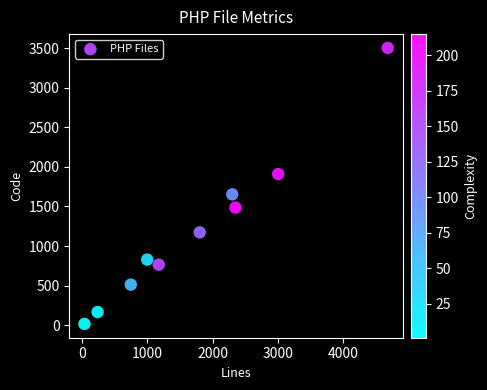

What is the range of X values (max minus min)?

4646